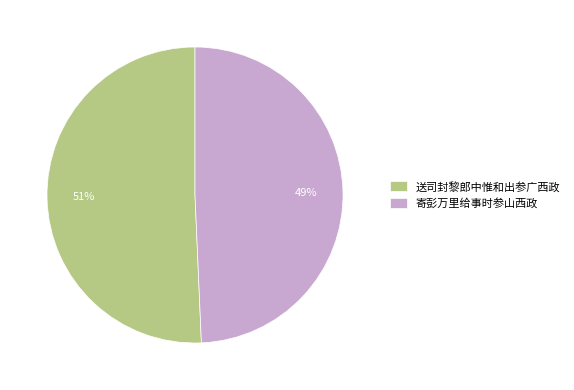

Do 寄彭万里给事时参山西政 and 送司封黎郎中惟和出参广西政 together represent more than half of the pie?

Yes